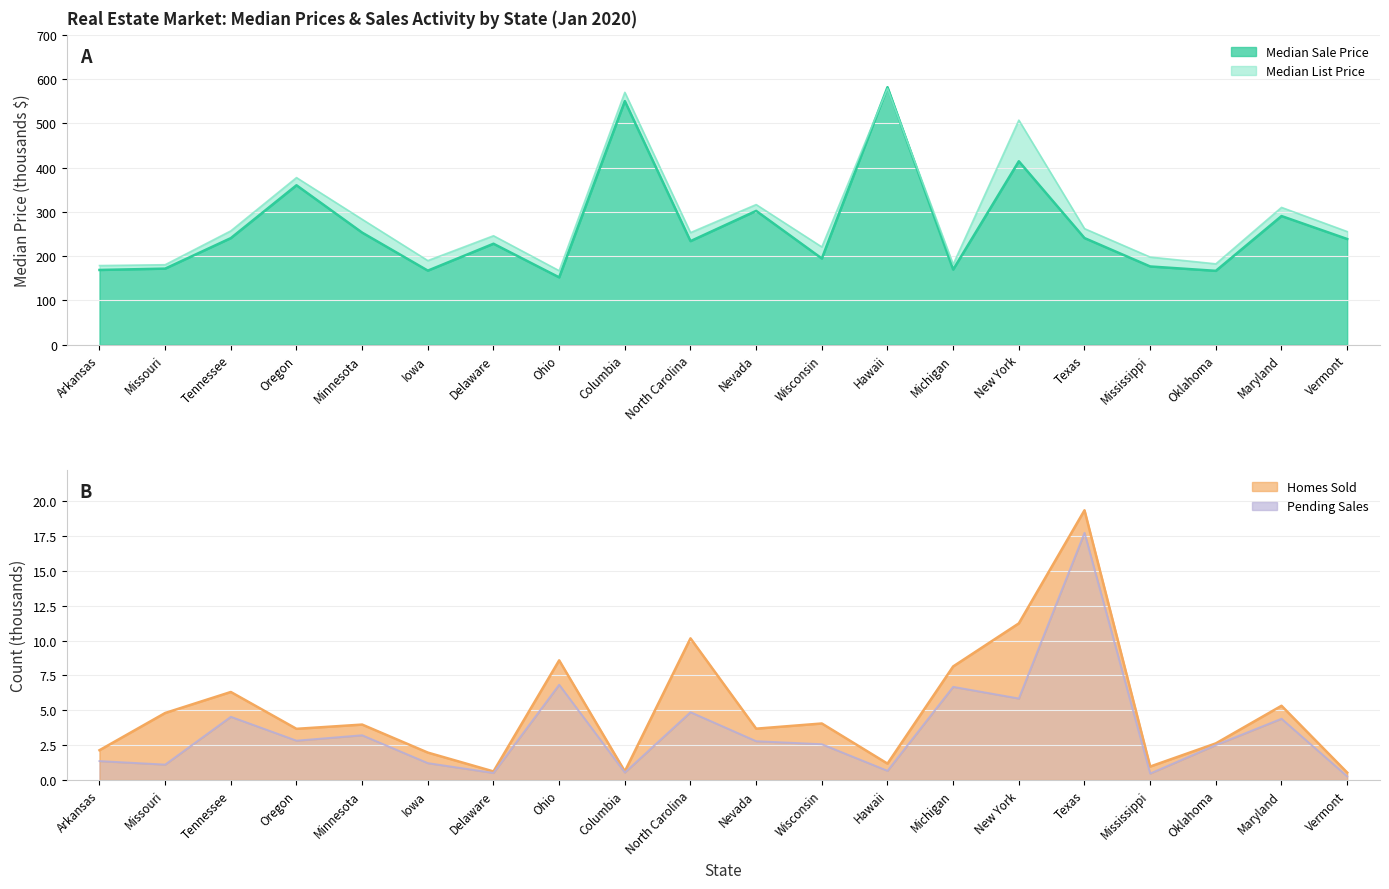

In median_sale_price, how many points are higher than both neighbors (excluding endpoints)?

7